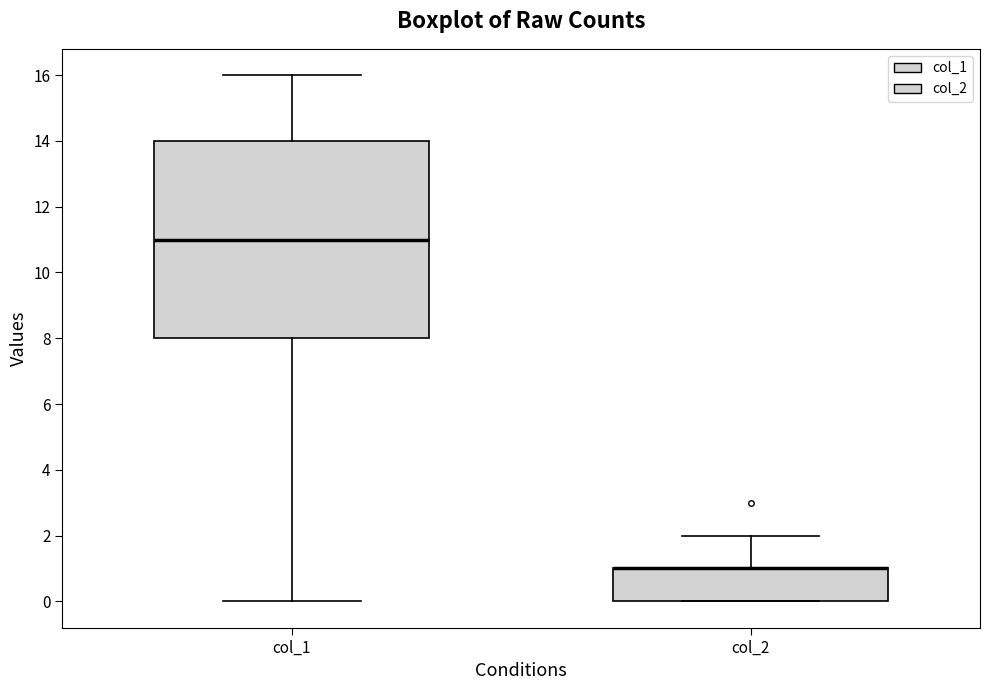

Where does the upper whisker of the box for col_2 end on the y-axis? The values are not printed on the chart, so give them approximately, as read against the axis.

2